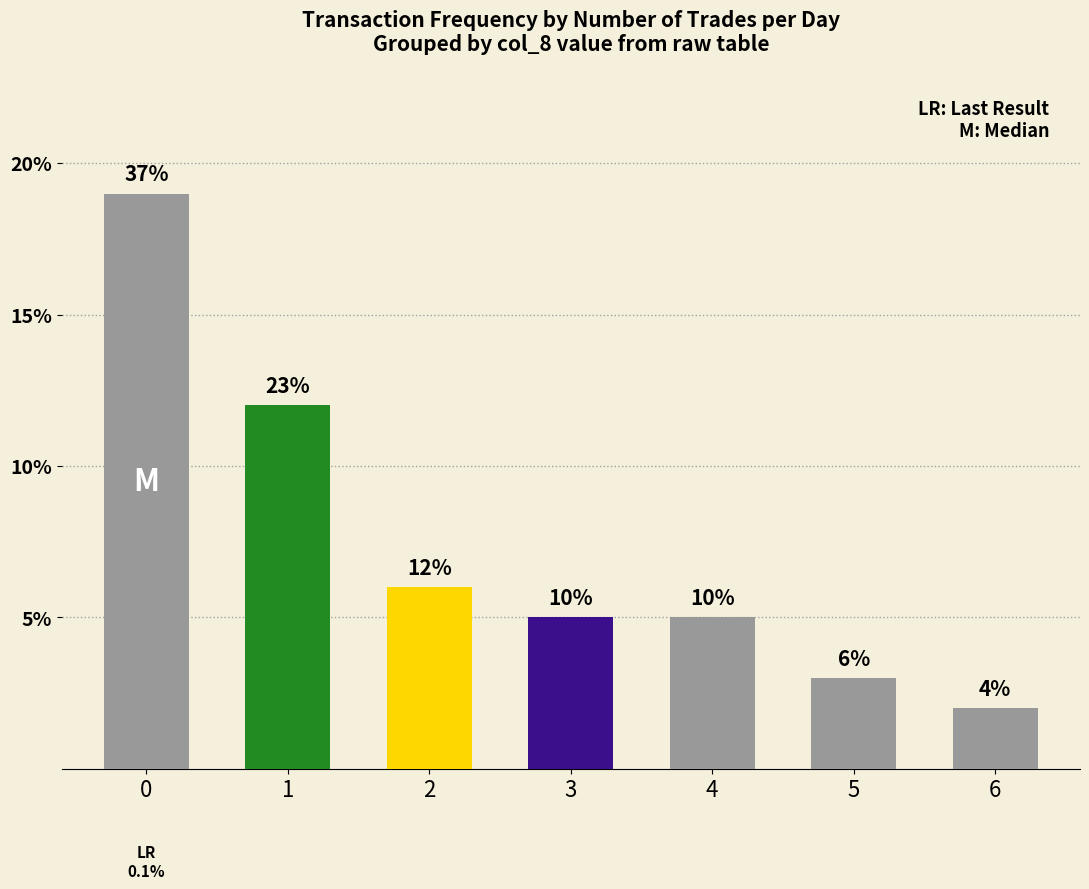

What is the value of the 6th bar from the left?

3